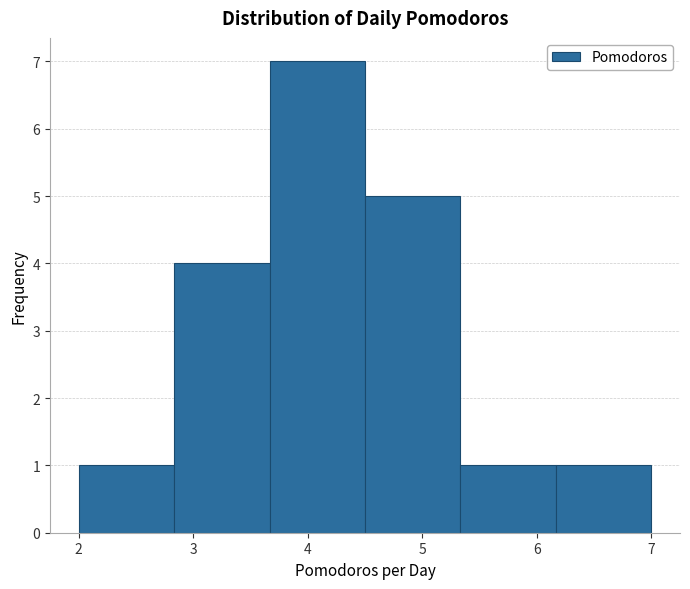

Reading left to right, transcribe this chart: for each bar, give the range it covers on the x-axis and its height. Neither the bar edges nor the heights are printed on the chart, so give them approximately, as read against the axes.

2.0 to 2.8: 1
2.8 to 3.7: 4
3.7 to 4.5: 7
4.5 to 5.3: 5
5.3 to 6.2: 1
6.2 to 7.0: 1